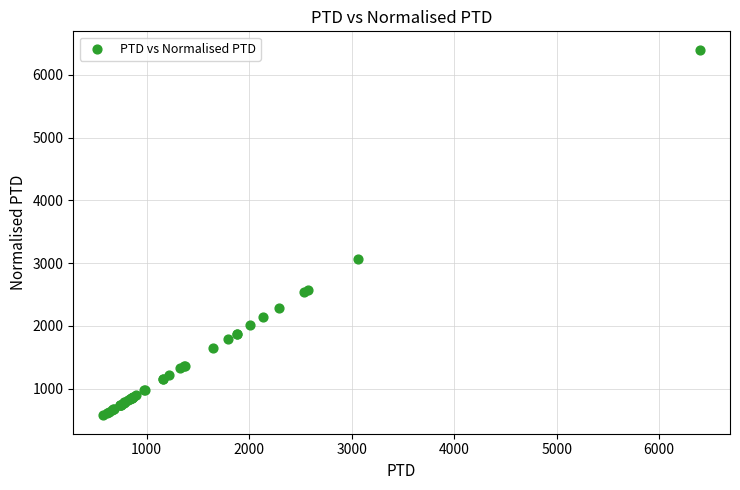

What Y value in the scatter plot is closest to 3487?

3060.2